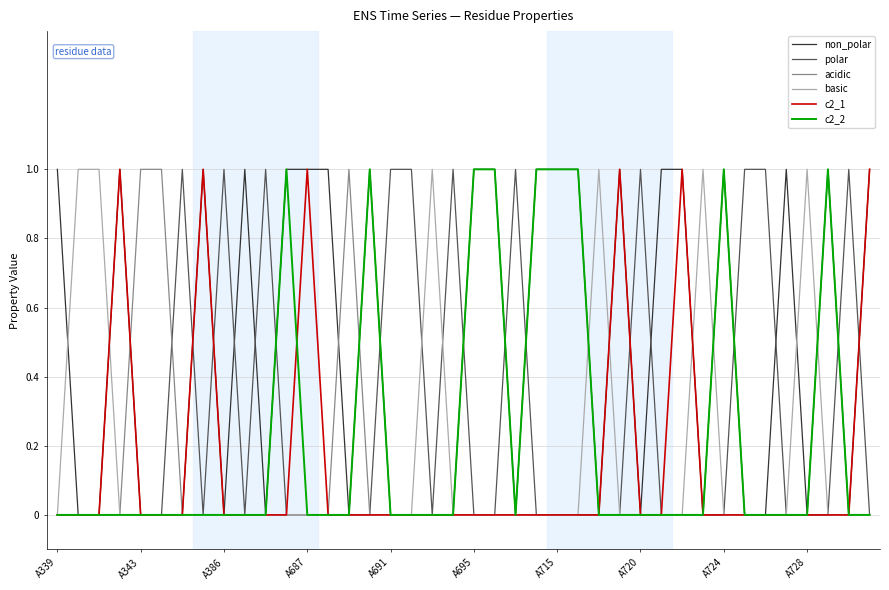

Which series has the largest total across all categories?

non_polar